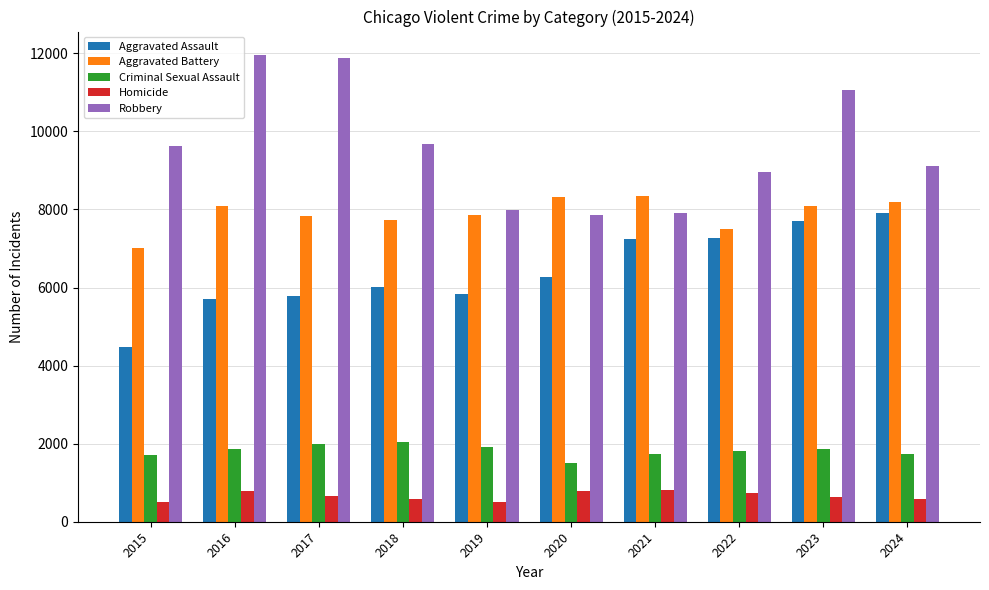

What is the approximate value of Homicide at 2021?

804